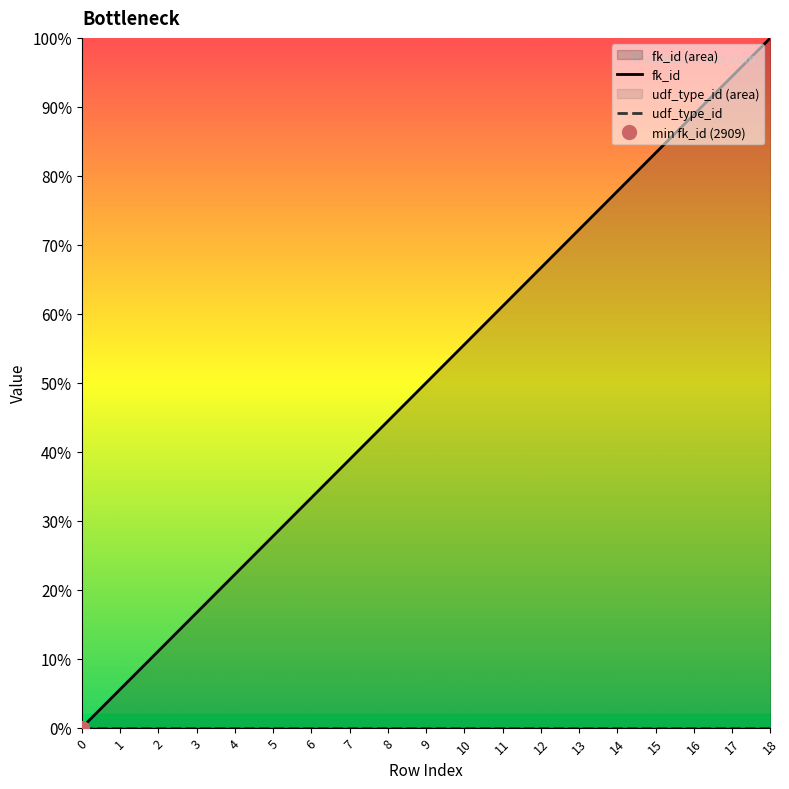

Reading left to right, list all the values displayed in this chart.

fk_id: 0.0	5.6	11.1	16.7	22.2	27.8	33.3	38.9	44.4	50.0	55.6	61.1	66.7	72.2	77.8	83.3	88.9	94.4	100.0
udf_type_id: 0.0	0.0	0.0	0.0	0.0	0.0	0.0	0.0	0.0	0.0	0.0	0.0	0.0	0.0	0.0	0.0	0.0	0.0	0.0